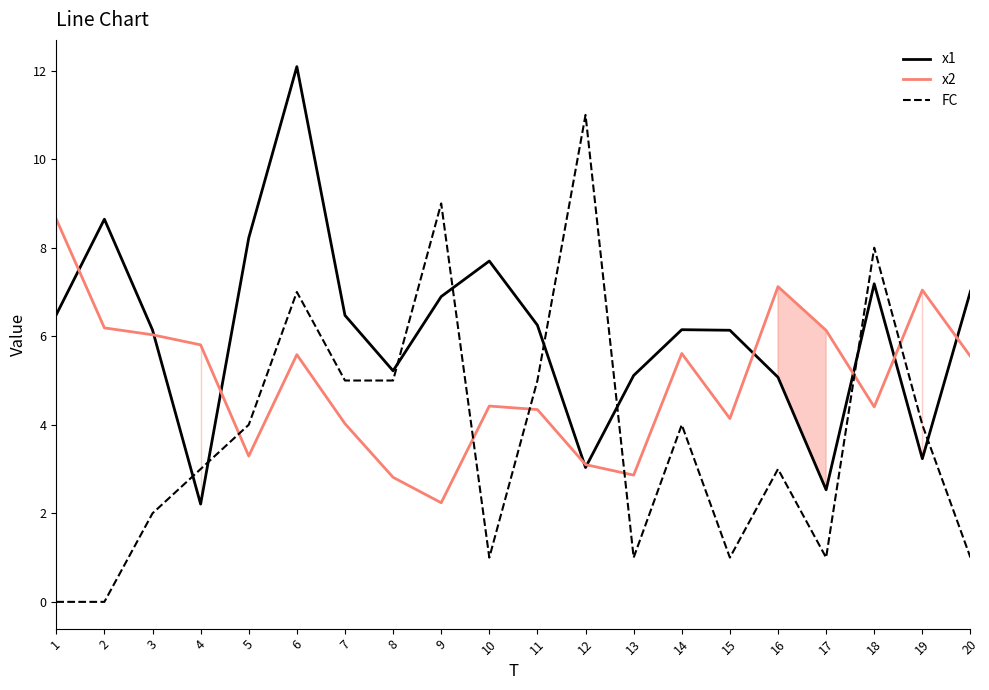

The x1 series shows 11.0 at 18. True or false?

False